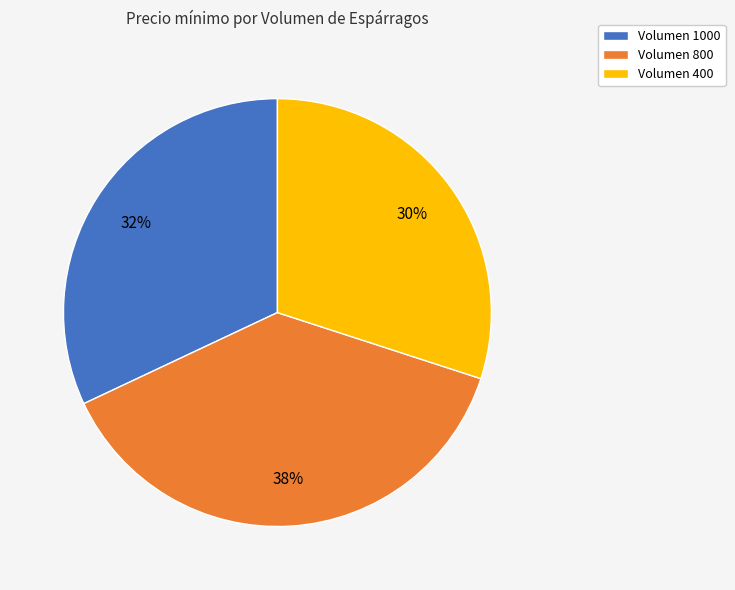

What percentage is the Volumen 800 slice, to the nearest percent?

38%